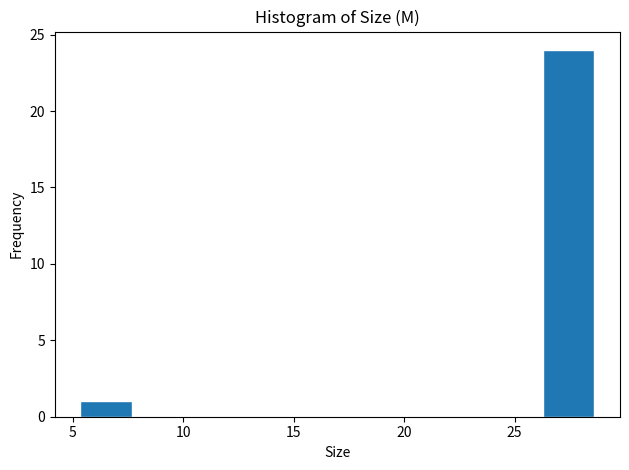

Reading left to right, list every bar in this chart as the range it spans on the x-axis followed by its height. Neither the bar edges nor the heights are printed on the chart, so give them approximately, as read against the axes.

5.5 to 7.5: 1
7.5 to 10.0: 0
10.0 to 12.5: 0
12.5 to 14.5: 0
14.5 to 17.0: 0
17.0 to 19.5: 0
19.5 to 21.5: 0
21.5 to 24.0: 0
24.0 to 26.5: 0
26.5 to 28.5: 24